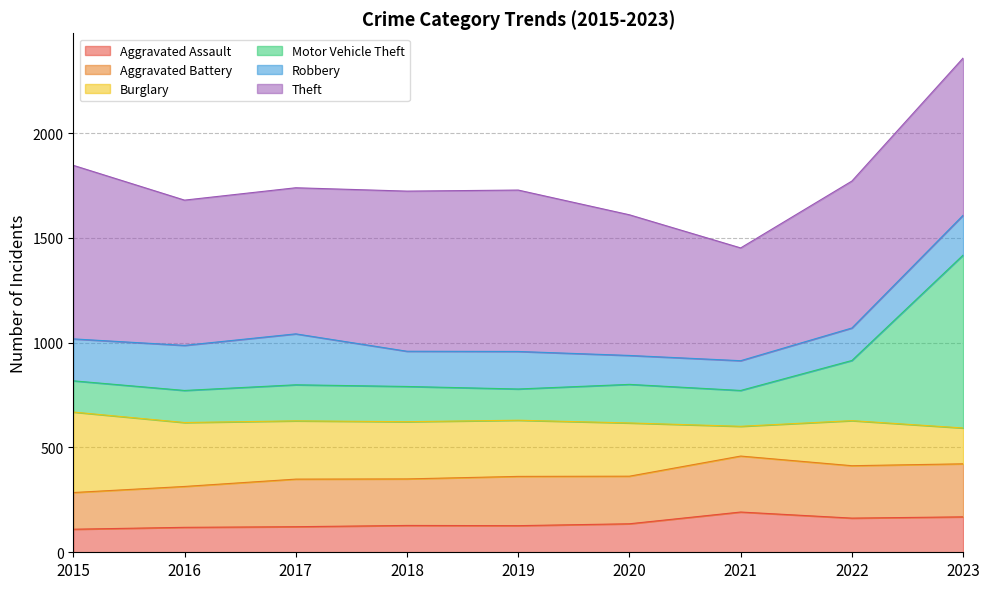

The value of Aggravated Assault at 2021 is 51. True or false?

False